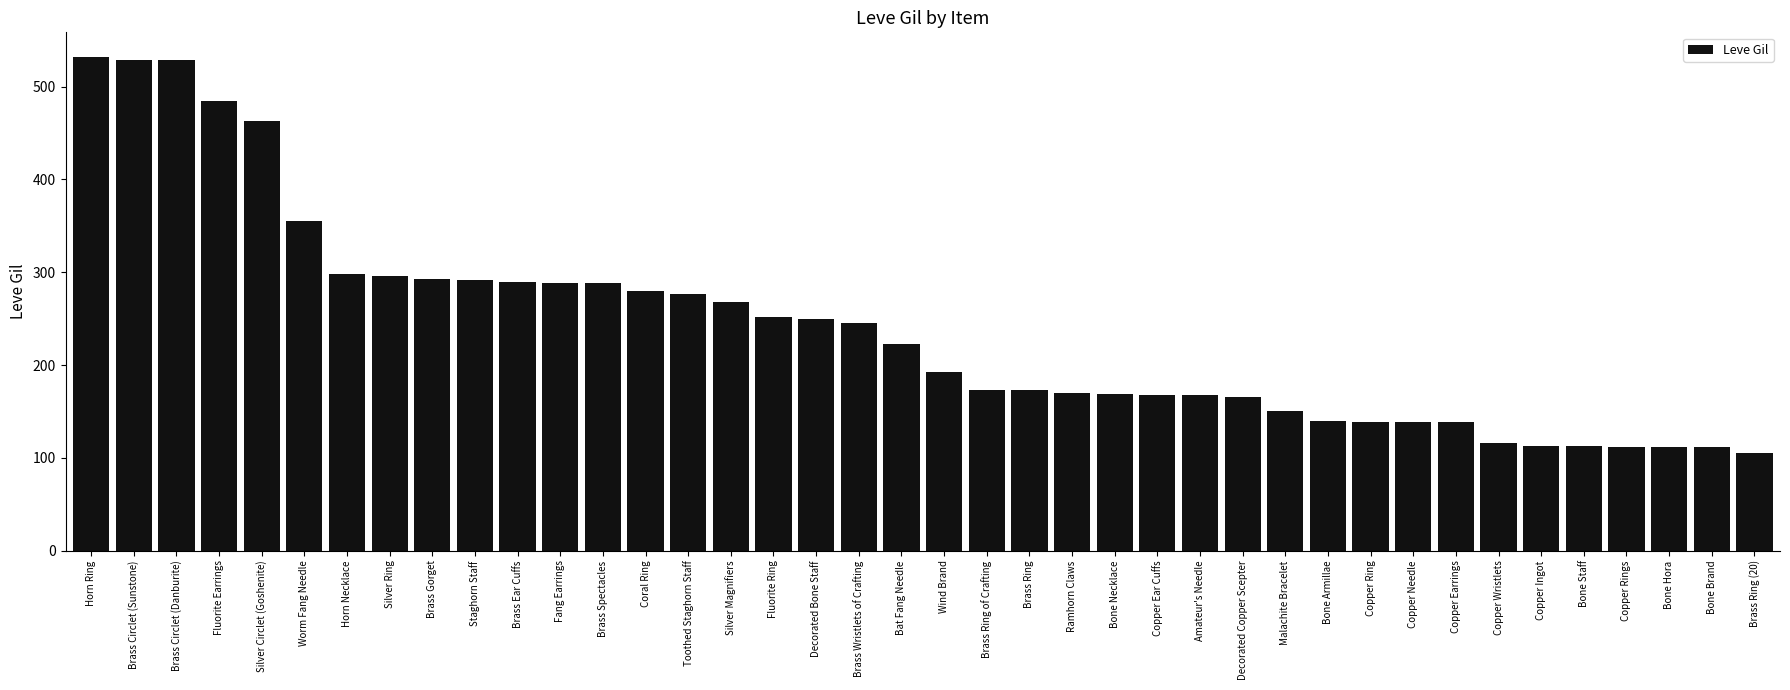

What is the difference between the maximum and minimum values?

427